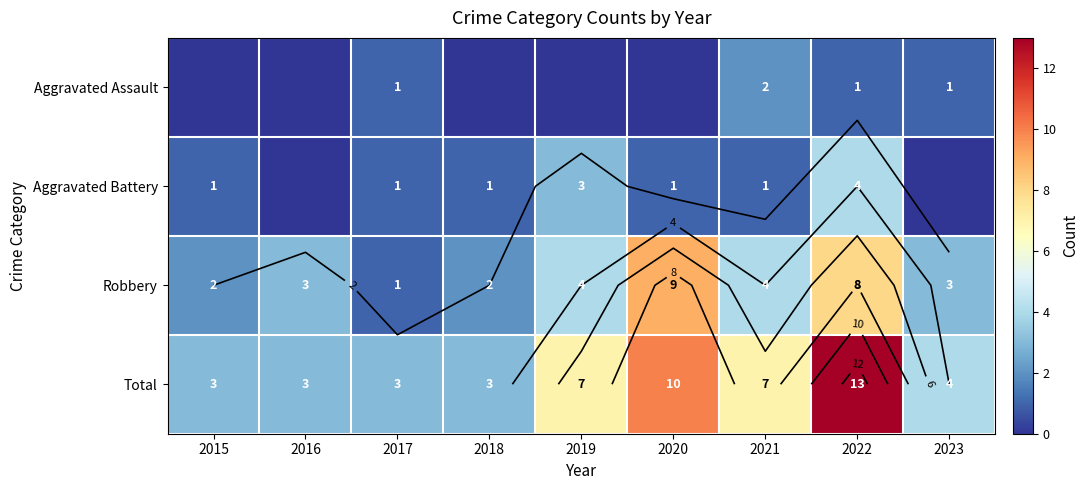

What is the spread (max minus min) of values at 2022?

12